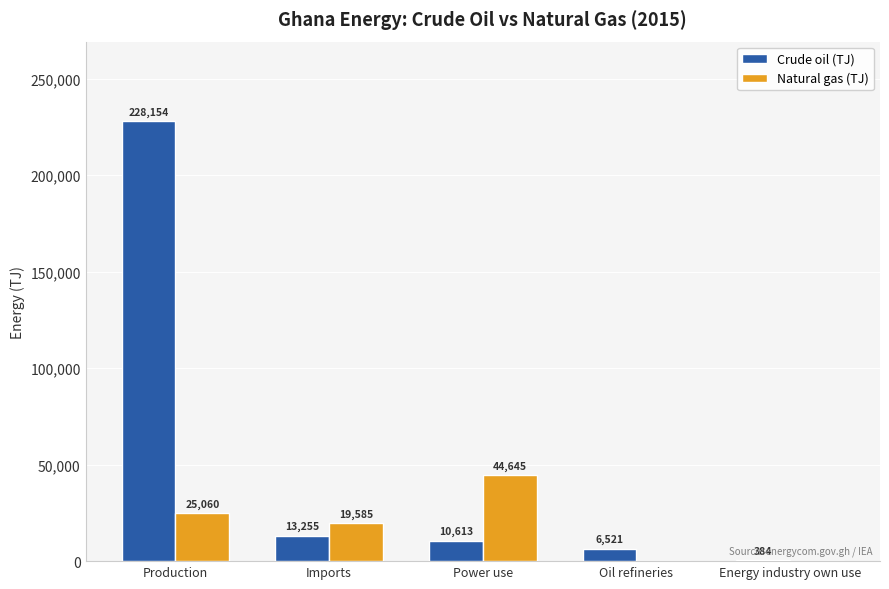

The Crude oil (TJ) series shows 228154 at Production. True or false?

True